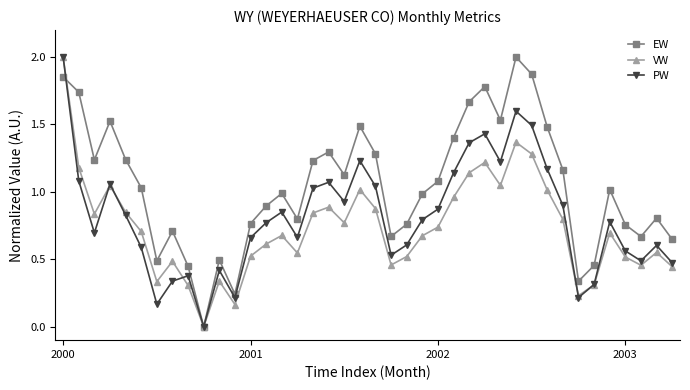

How many interior local peaks does the EW series have?

10